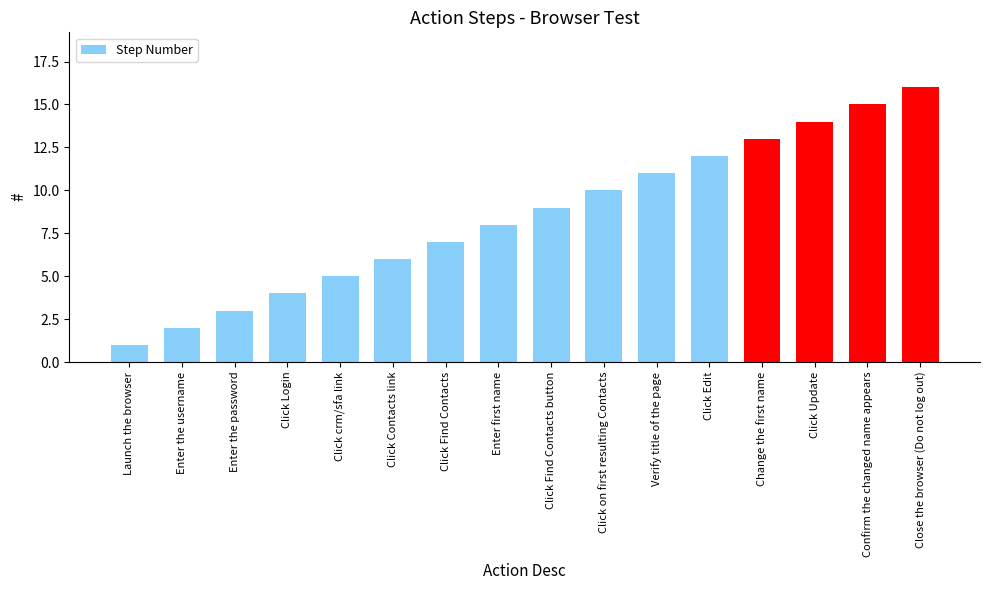

What is the smallest value displayed?

1